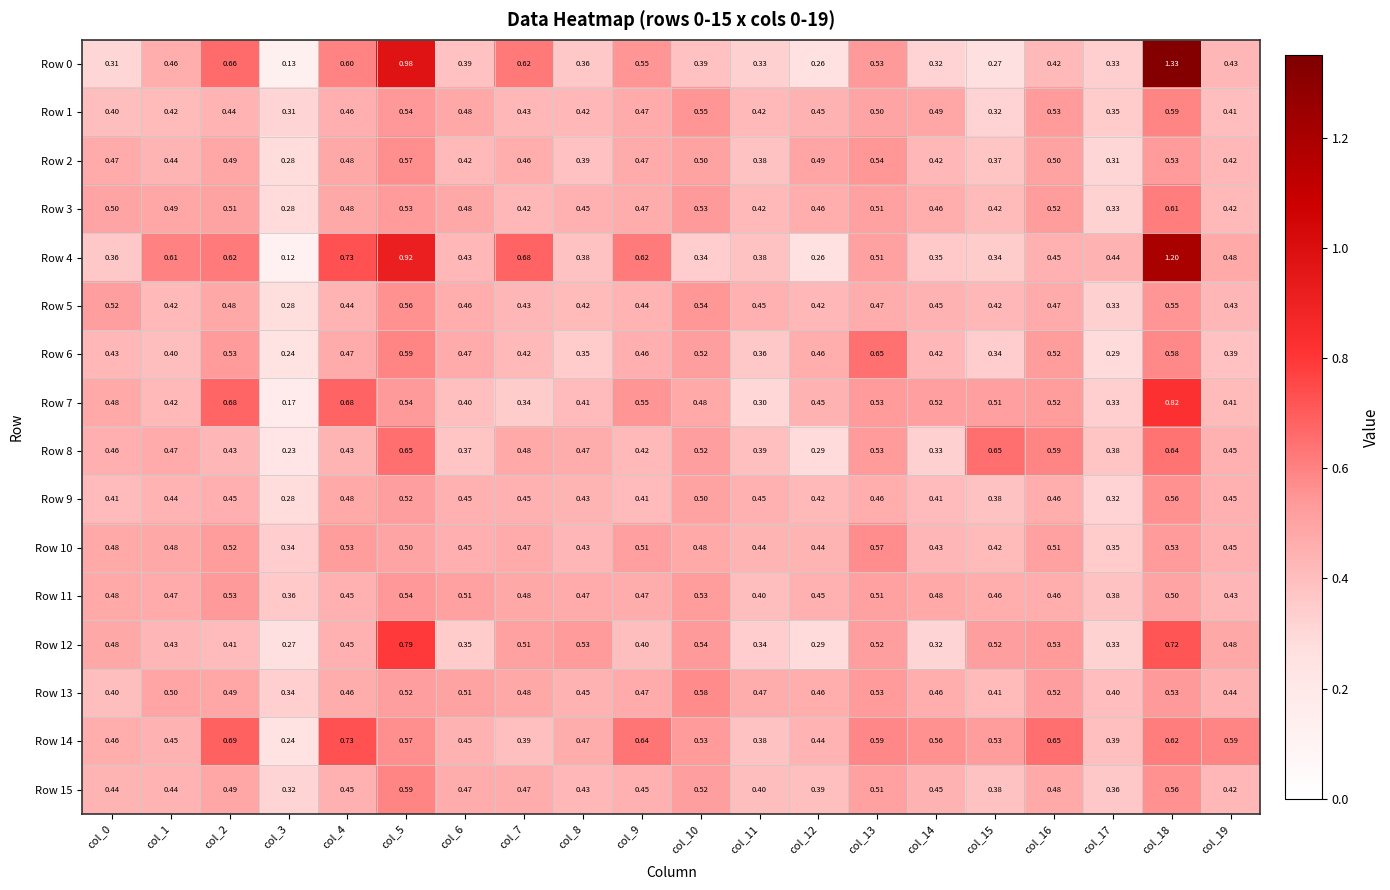

Which series has the widest spread of values?

Row 0